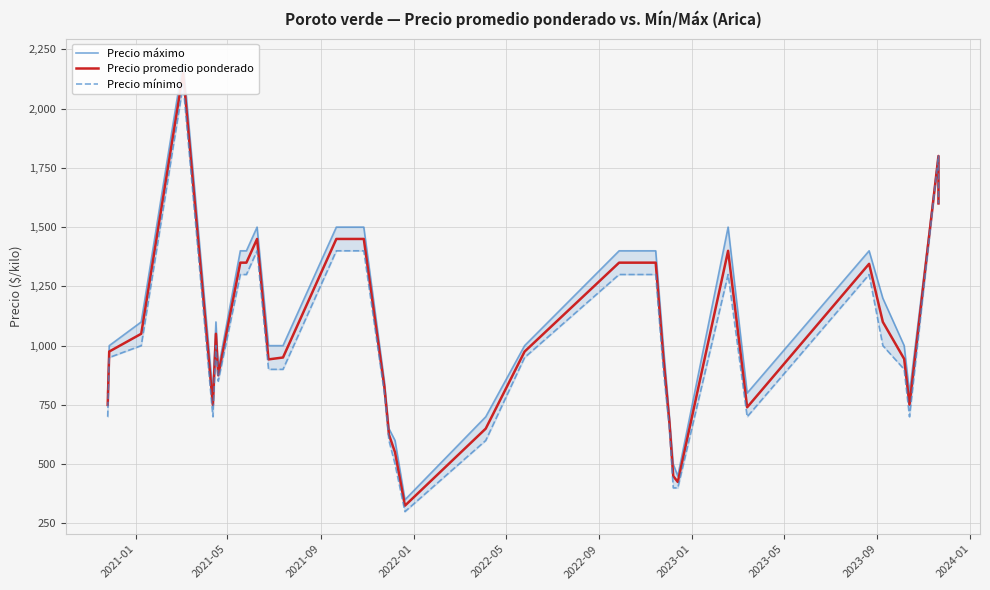

The Precio mínimo series shows 541 at 2023-09. True or false?

False